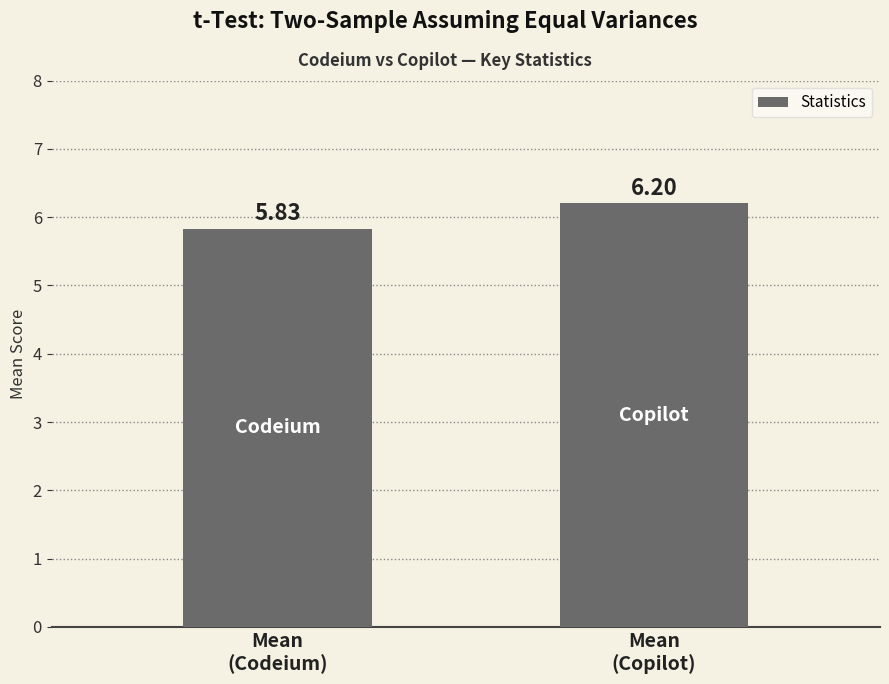

What is the difference between the maximum and minimum values?

0.4